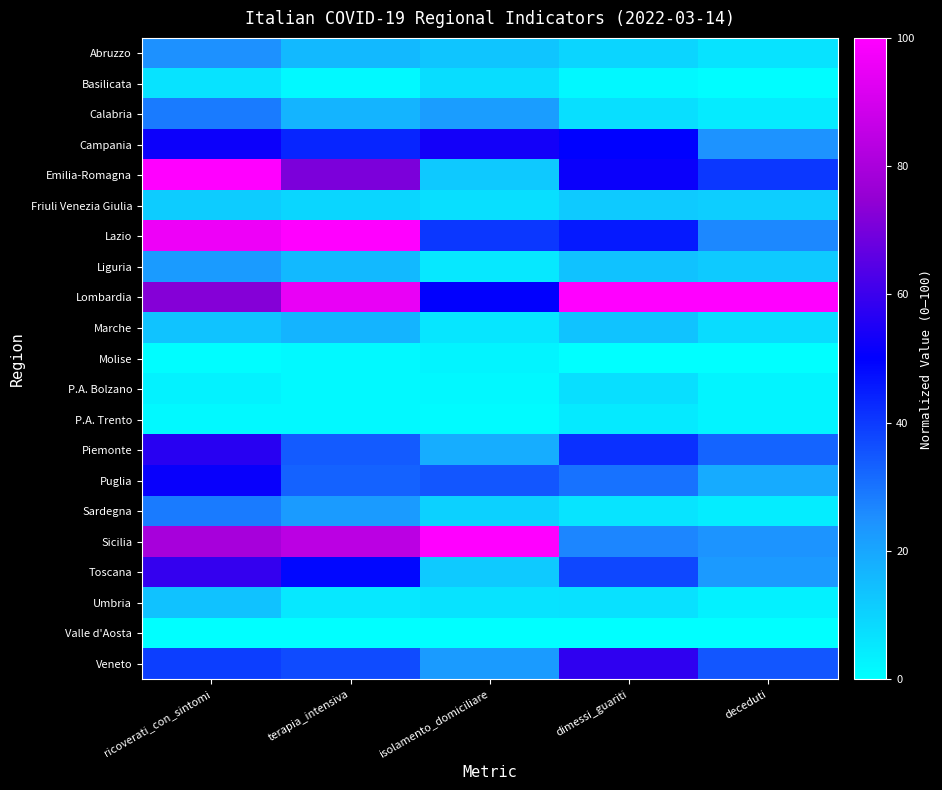

Reading left to right, transcribe all the data shown in this chart.

Abruzzo: ricoverati_con_sintomi=24.9	terapia_intensiva=15.8	isolamento_domiciliare=12.9	dimessi_guariti=9.7	deceduti=6.5
Basilicata: ricoverati_con_sintomi=6.4	terapia_intensiva=1.3	isolamento_domiciliare=7.4	dimessi_guariti=1.9	deceduti=0.7
Calabria: ricoverati_con_sintomi=28.9	terapia_intensiva=17.1	isolamento_domiciliare=22.1	dimessi_guariti=7.2	deceduti=4.3
Campania: ricoverati_con_sintomi=52.2	terapia_intensiva=43.4	isolamento_domiciliare=53.3	dimessi_guariti=49.8	deceduti=24.4
Emilia-Romagna: ricoverati_con_sintomi=100.0	terapia_intensiva=71.1	isolamento_domiciliare=12.3	dimessi_guariti=51.6	deceduti=40.5
Friuli Venezia Giulia: ricoverati_con_sintomi=11.6	terapia_intensiva=9.2	isolamento_domiciliare=7.3	dimessi_guariti=11.9	deceduti=11.2
Lazio: ricoverati_con_sintomi=96.0	terapia_intensiva=100.0	isolamento_domiciliare=40.5	dimessi_guariti=45.5	deceduti=26.2
Liguria: ricoverati_con_sintomi=22.5	terapia_intensiva=15.8	isolamento_domiciliare=5.4	dimessi_guariti=14.1	deceduti=12.1
Lombardia: ricoverati_con_sintomi=72.4	terapia_intensiva=94.7	isolamento_domiciliare=50.4	dimessi_guariti=100.0	deceduti=100.0
Marche: ricoverati_con_sintomi=13.3	terapia_intensiva=17.1	isolamento_domiciliare=5.7	dimessi_guariti=13.6	deceduti=8.1
Molise: ricoverati_con_sintomi=0.6	terapia_intensiva=1.3	isolamento_domiciliare=2.5	dimessi_guariti=0.2	deceduti=0.1
P.A. Bolzano: ricoverati_con_sintomi=3.0	terapia_intensiva=1.3	isolamento_domiciliare=1.9	dimessi_guariti=7.2	deceduti=2.4
P.A. Trento: ricoverati_con_sintomi=1.5	terapia_intensiva=1.3	isolamento_domiciliare=0.9	dimessi_guariti=4.9	deceduti=2.6
Piemonte: ricoverati_con_sintomi=56.8	terapia_intensiva=34.2	isolamento_domiciliare=18.4	dimessi_guariti=41.4	deceduti=32.8
Puglia: ricoverati_con_sintomi=51.5	terapia_intensiva=32.9	isolamento_domiciliare=35.0	dimessi_guariti=30.4	deceduti=19.0
Sardegna: ricoverati_con_sintomi=28.7	terapia_intensiva=22.4	isolamento_domiciliare=10.3	dimessi_guariti=6.2	deceduti=4.2
Sicilia: ricoverati_con_sintomi=79.4	terapia_intensiva=84.2	isolamento_domiciliare=100.0	dimessi_guariti=26.7	deceduti=24.0
Toscana: ricoverati_con_sintomi=58.9	terapia_intensiva=48.7	isolamento_domiciliare=12.1	dimessi_guariti=37.5	deceduti=22.7
Umbria: ricoverati_con_sintomi=13.9	terapia_intensiva=5.3	isolamento_domiciliare=6.3	dimessi_guariti=7.0	deceduti=3.2
Valle d'Aosta: ricoverati_con_sintomi=0.0	terapia_intensiva=0.0	isolamento_domiciliare=0.0	dimessi_guariti=0.0	deceduti=0.0
Veneto: ricoverati_con_sintomi=39.3	terapia_intensiva=36.8	isolamento_domiciliare=22.5	dimessi_guariti=58.1	deceduti=35.0